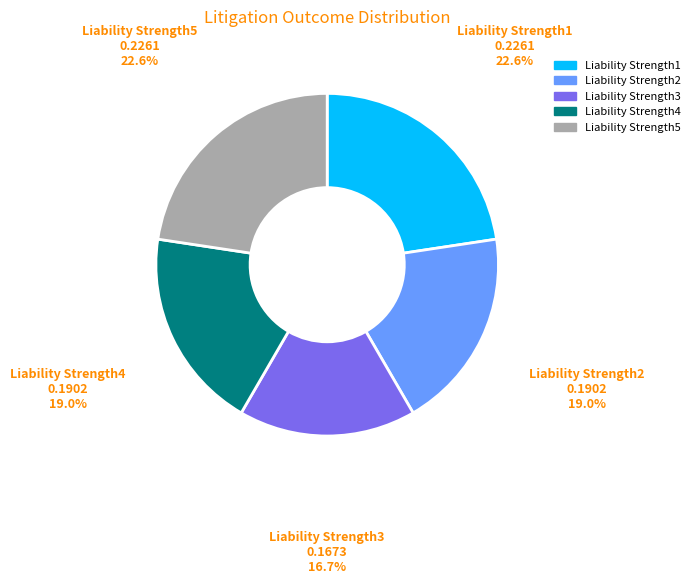

To the nearest percent, what is the difference between the Liability Strength1 and Liability Strength4 slice percentages?

4%